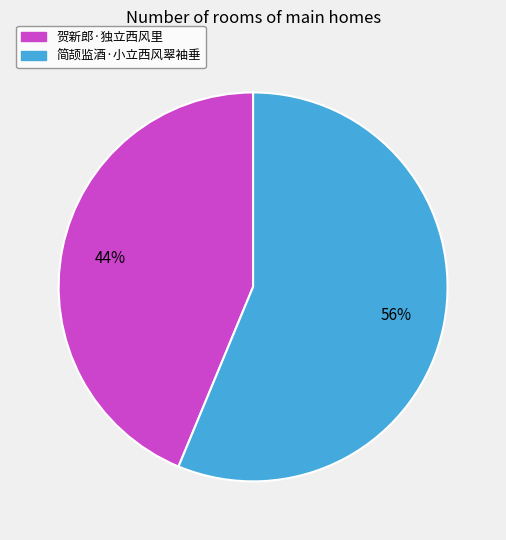

How many segments does this pie chart have?

2